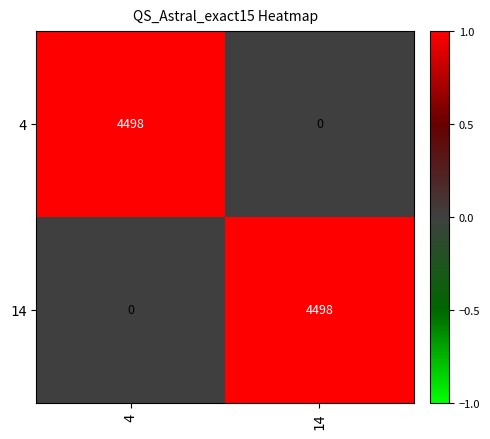

At how many categories does at least one series exceed 0?

2